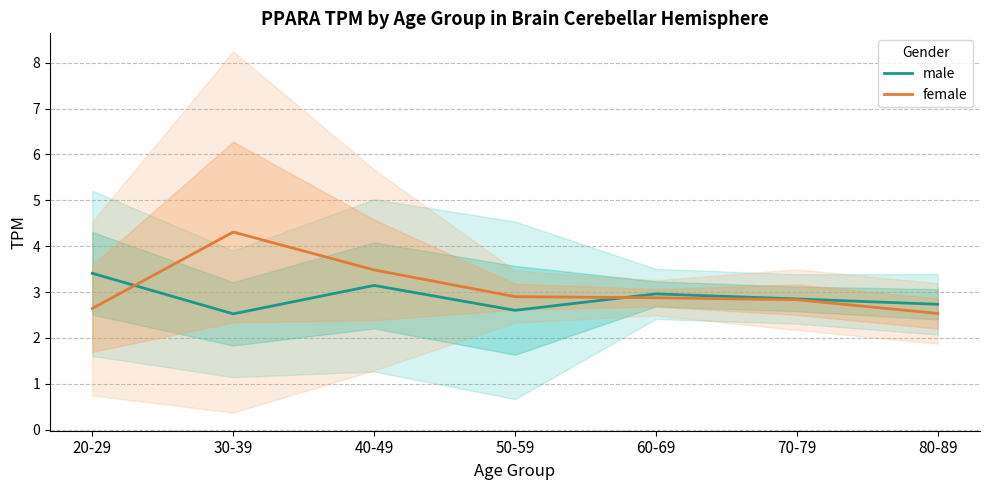

At how many categories does at least one series exceed 2?

7